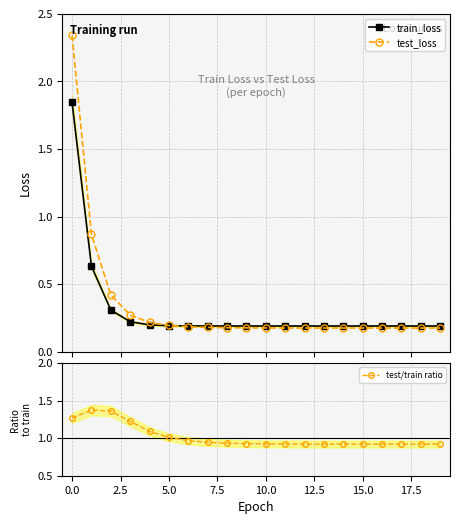

What is the approximate value of train_loss at 14?

0.2